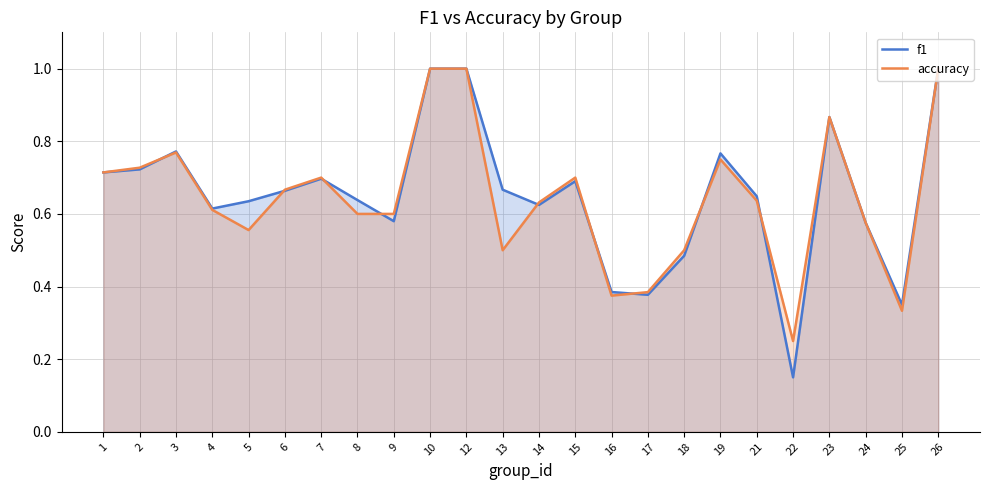

How many interior local peaks does the accuracy series have?

5